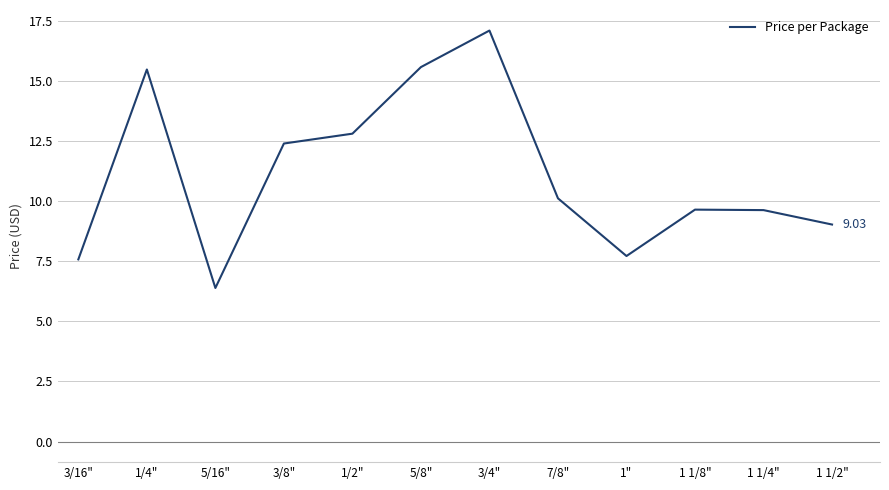

Is it true that the value at 1" is 7.7?

True